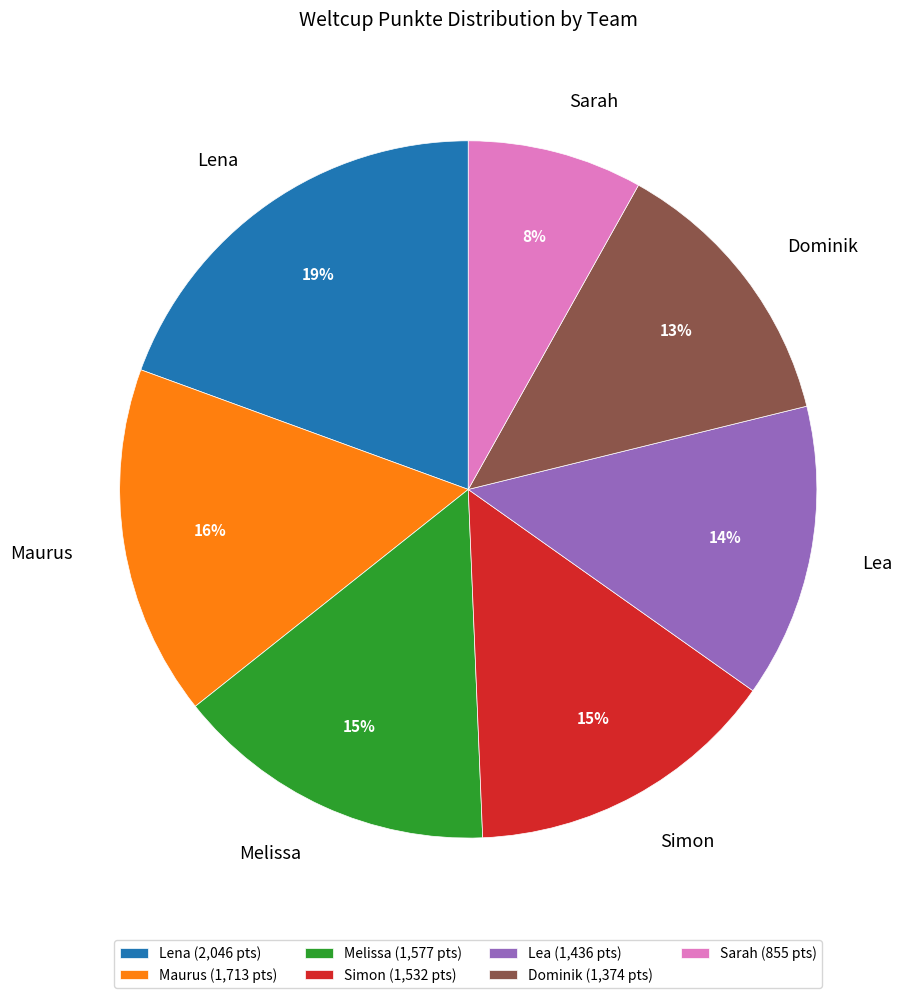

Which category has the biggest portion of the pie?

Lena